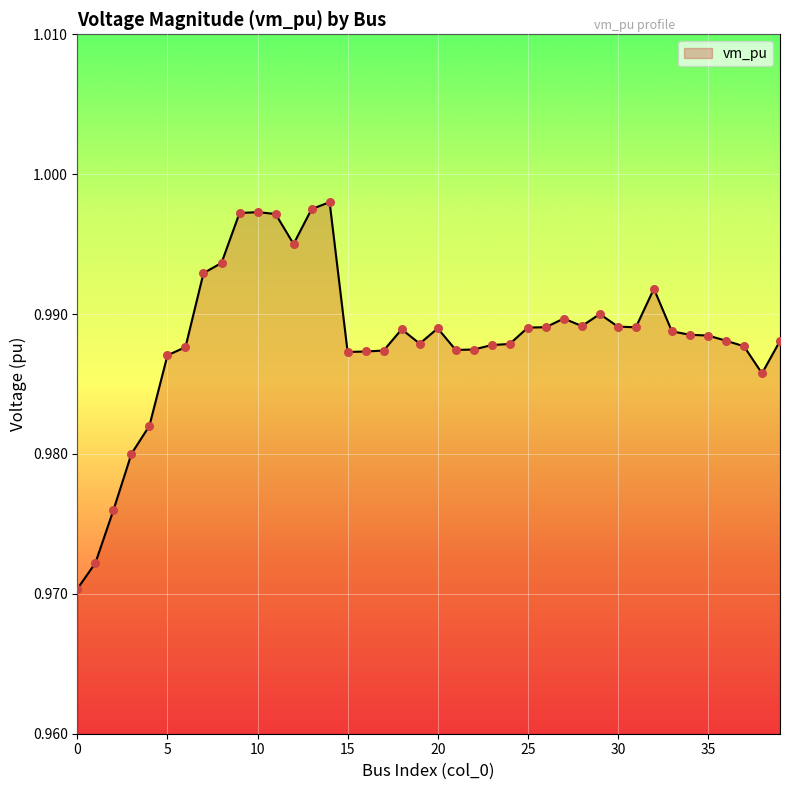

How many lines are shown in the chart?

1